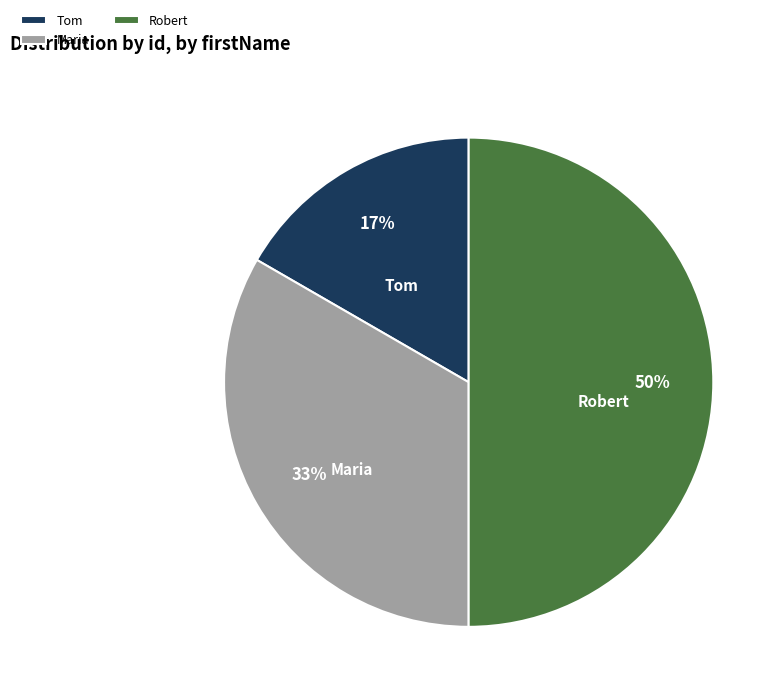

Does Maria account for over 50% of the chart?

No